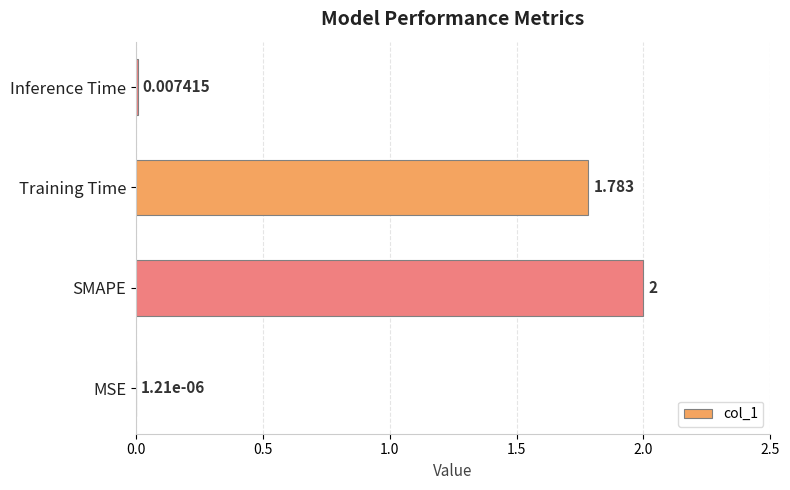

Which category has the highest value across all series?

SMAPE